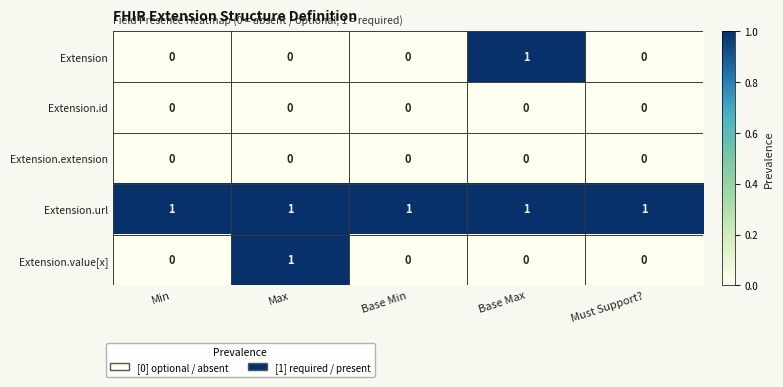

Which series has the largest total across all categories?

Extension.url